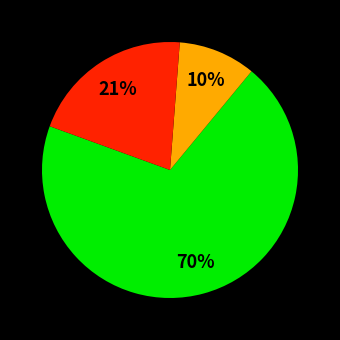

Is there any slice that represents more than half of the pie?

Yes